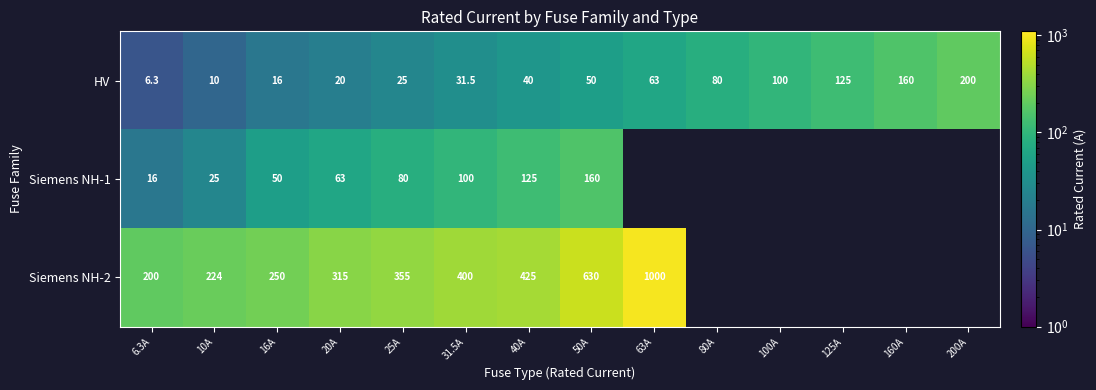

Is the value of Siemens NH-2 at 31.5A greater than the value of HV at 160A?

Yes